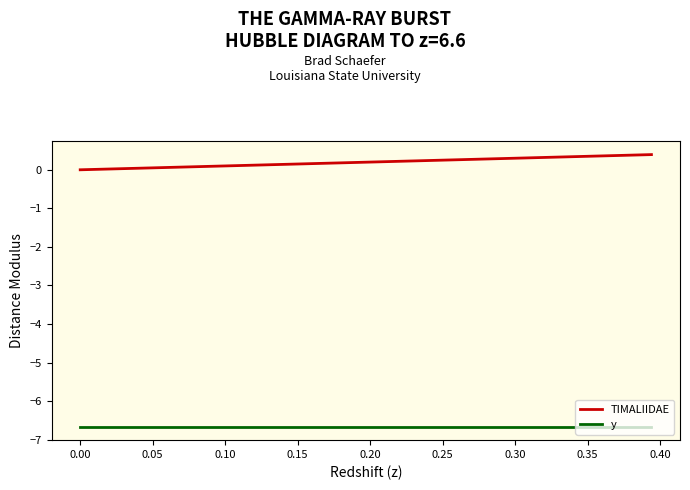

True or false: TIMALIIDAE and y cross at least once.

False